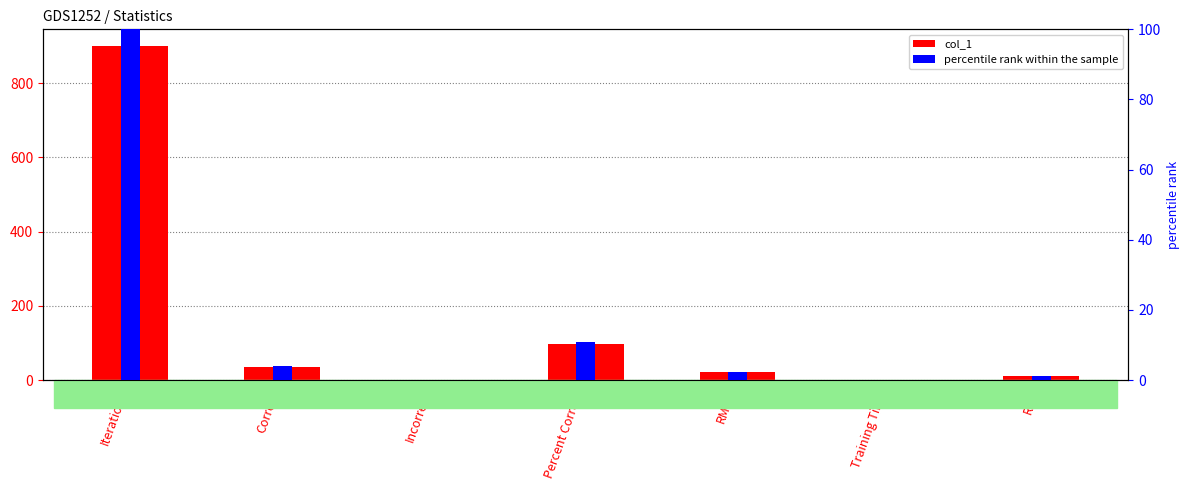

Rank the series at RMSE from lowest to highest value.

percentile rank within the sample, col_1